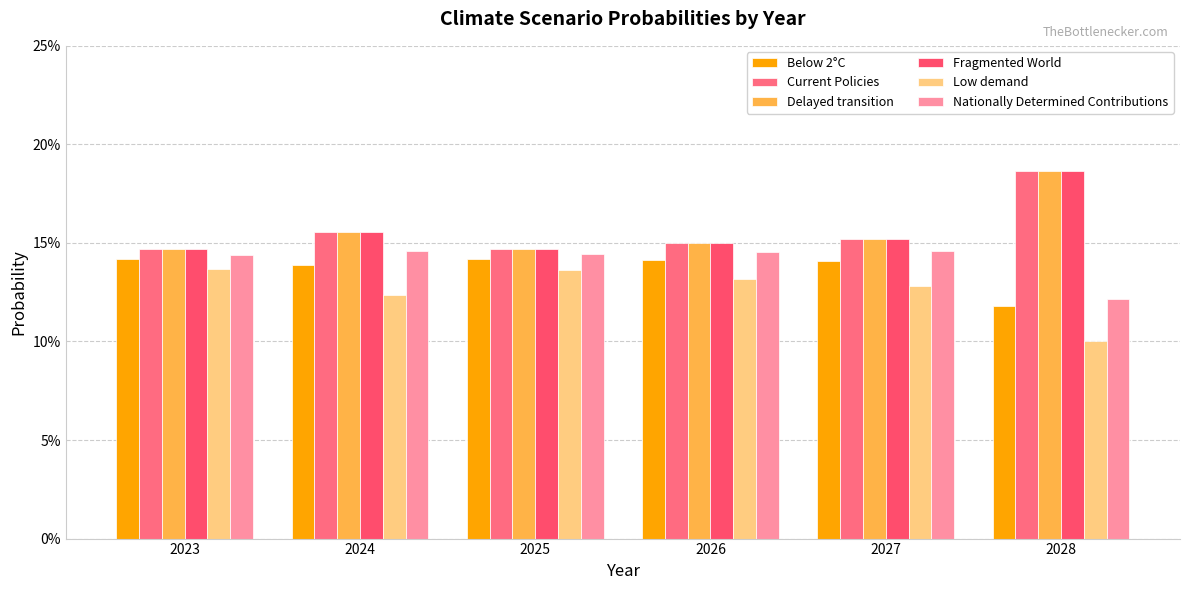

Does the chart contain any negative values?

No